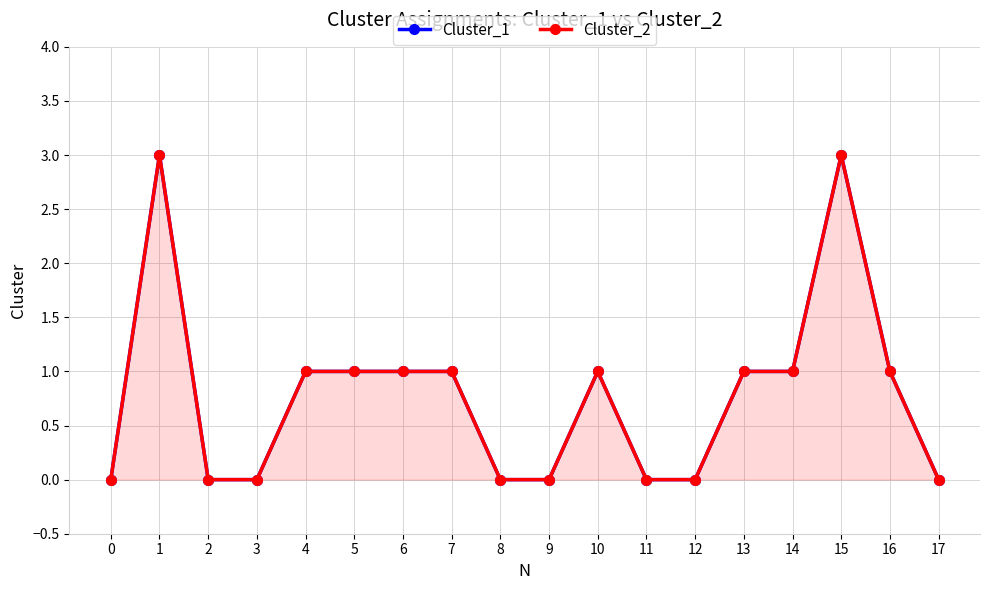

True or false: Cluster_1 and Cluster_2 intersect in this chart.

False